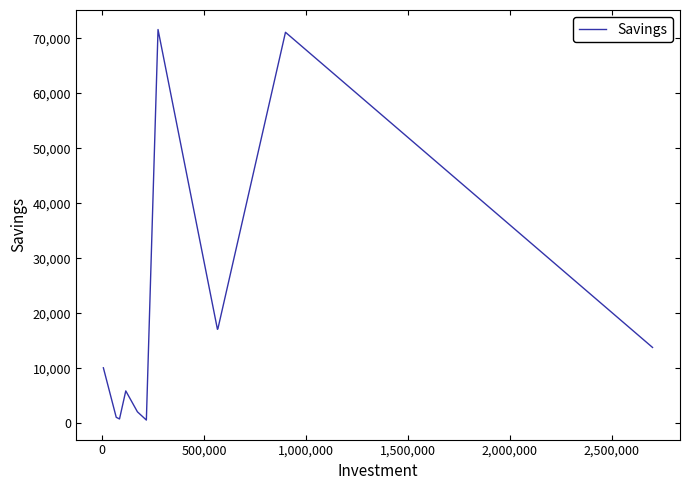

What is the maximum value shown in the chart?

71600